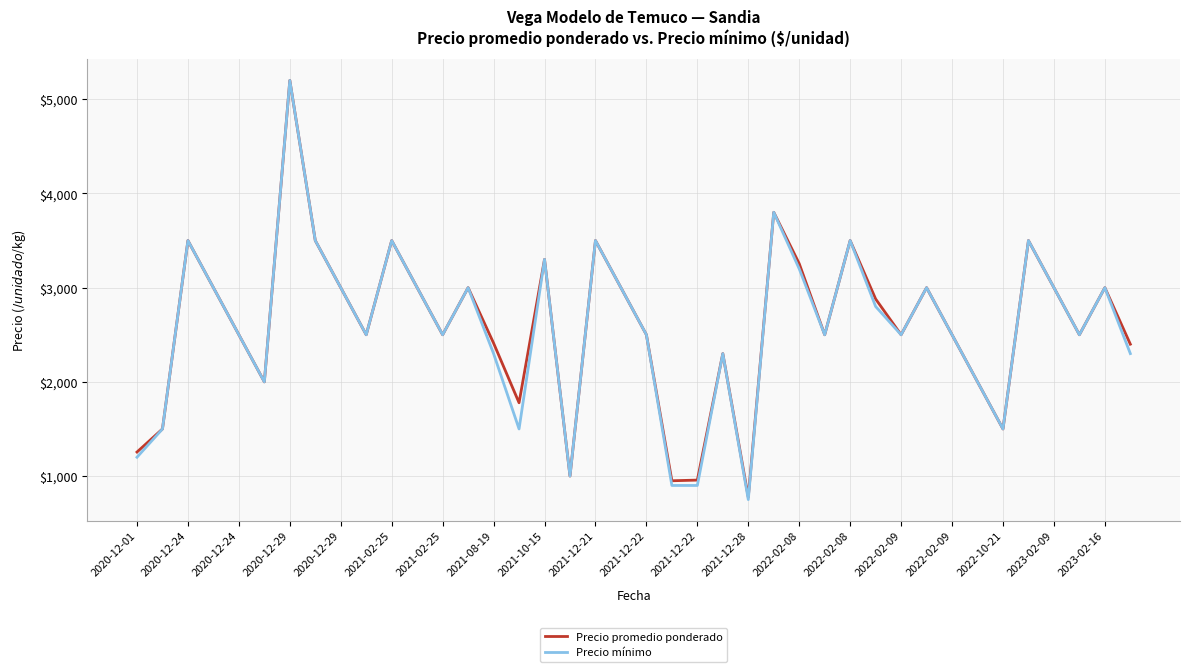

What is the minimum value shown in the chart?

750